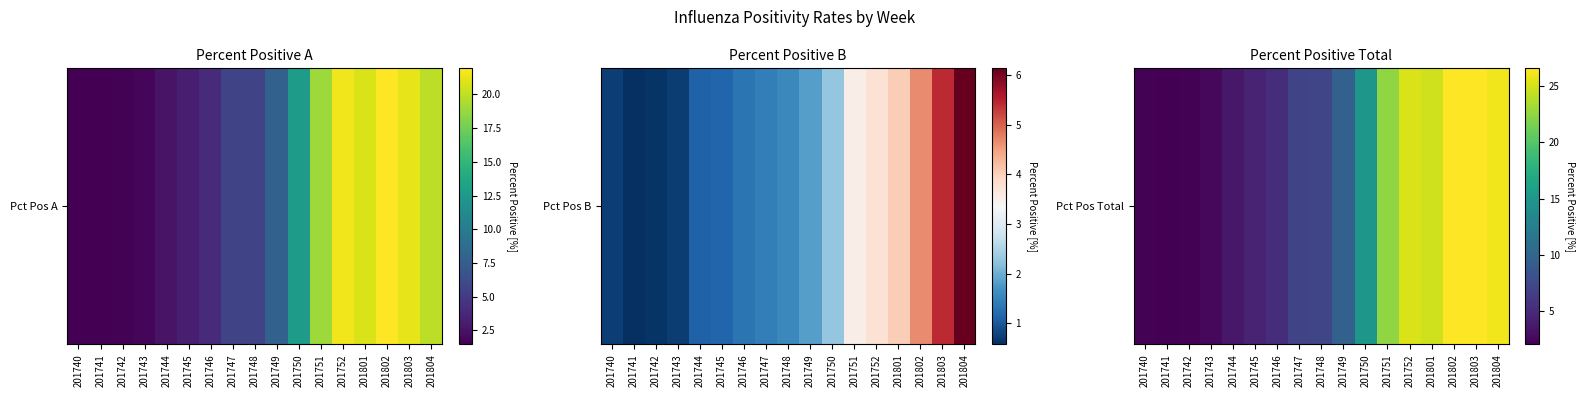

What is the maximum value shown in the chart?

26.6